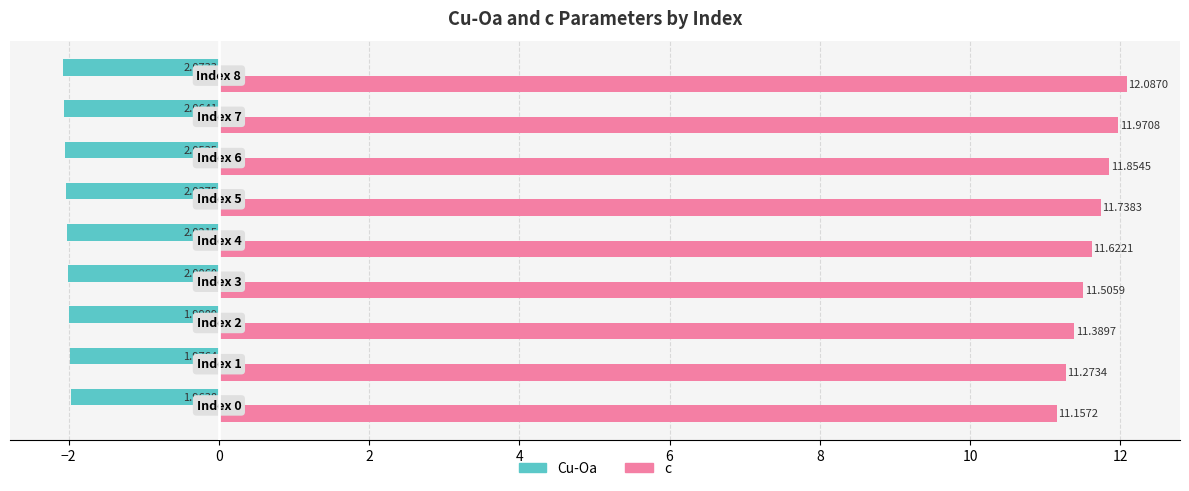

Rank the series by their maximum value, from highest to lowest.

c, Cu-Oa